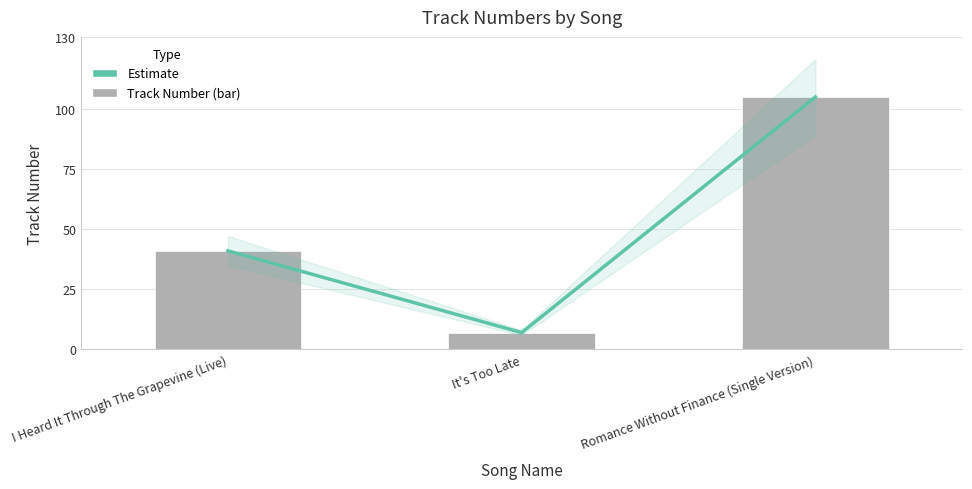

What is the approximate value of Track Number at I Heard It Through The Grapevine (Live), to the nearest 10?

40